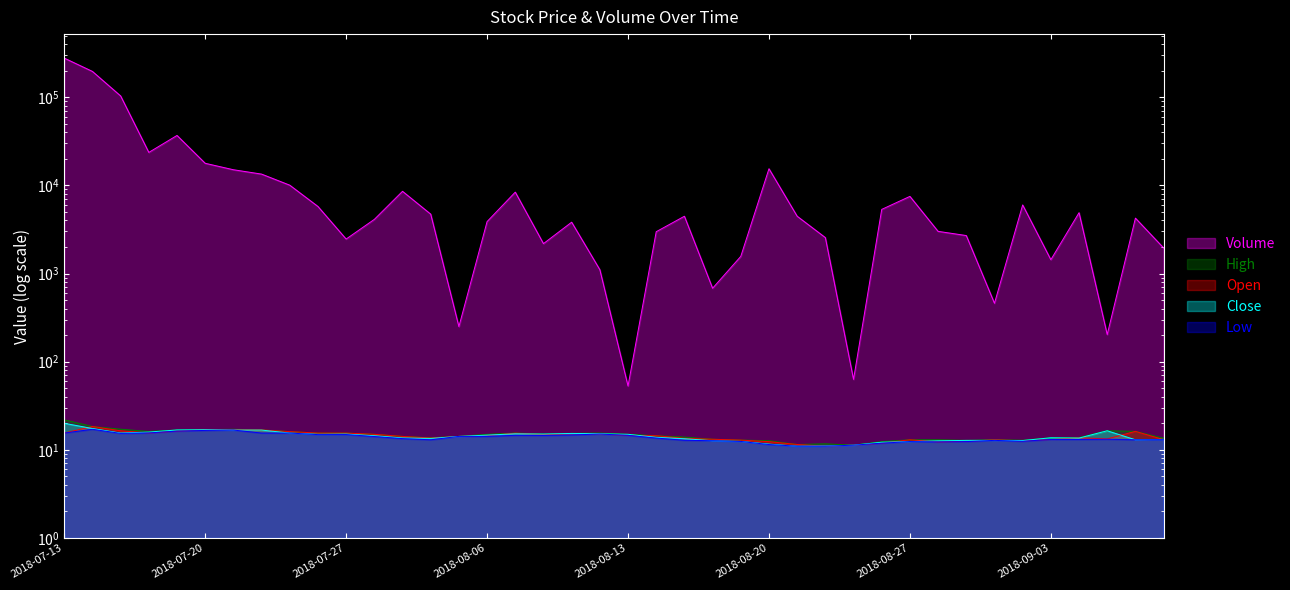

What is the difference between the second highest and second lowest values in the High series?

6.9